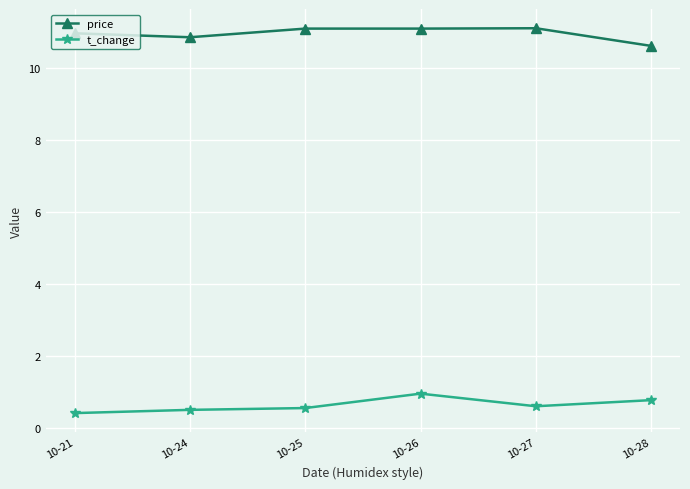

What is the value of the t_change point at the 1st from the left?

0.4